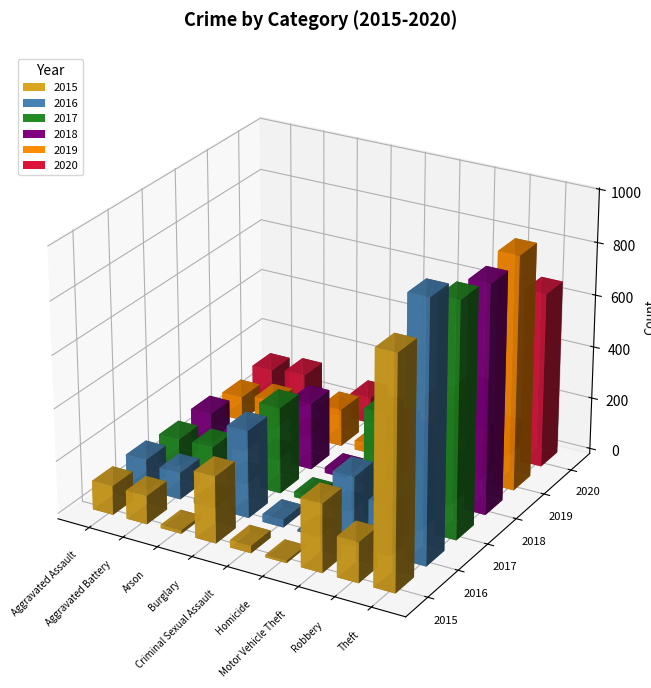

What is the sum of the 2020 values at Aggravated Battery and Criminal Sexual Assault?

153